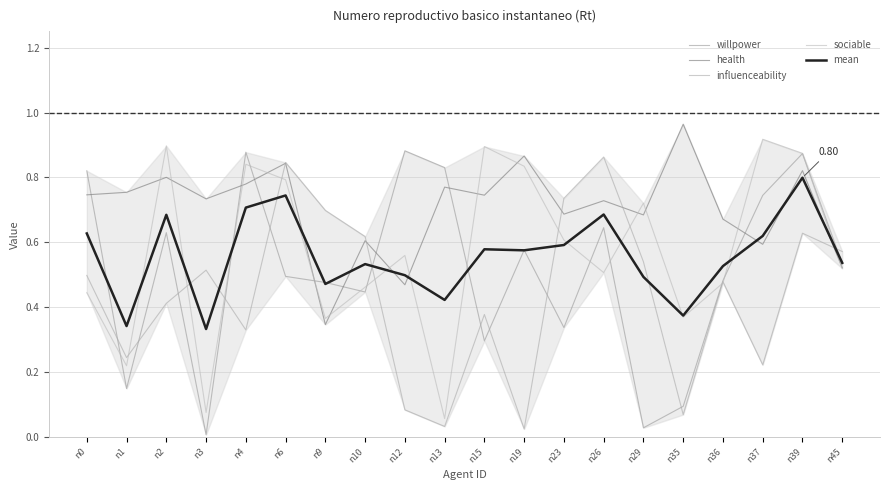

What is the difference between the highest and lowest values at n37?

0.7